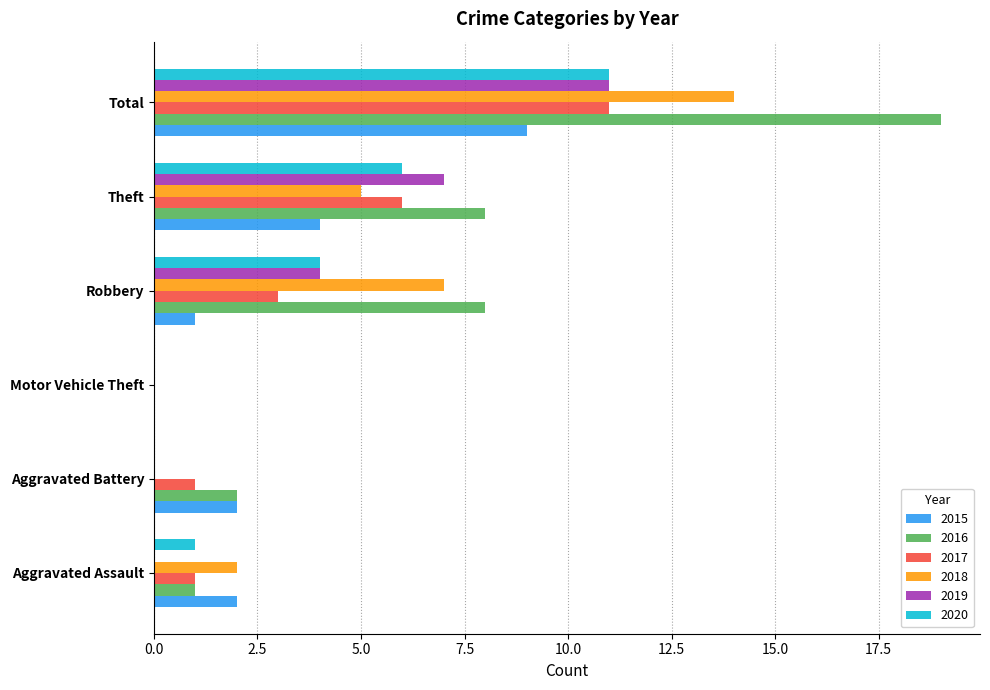

The 2019 series shows 0 at Aggravated Assault. True or false?

True